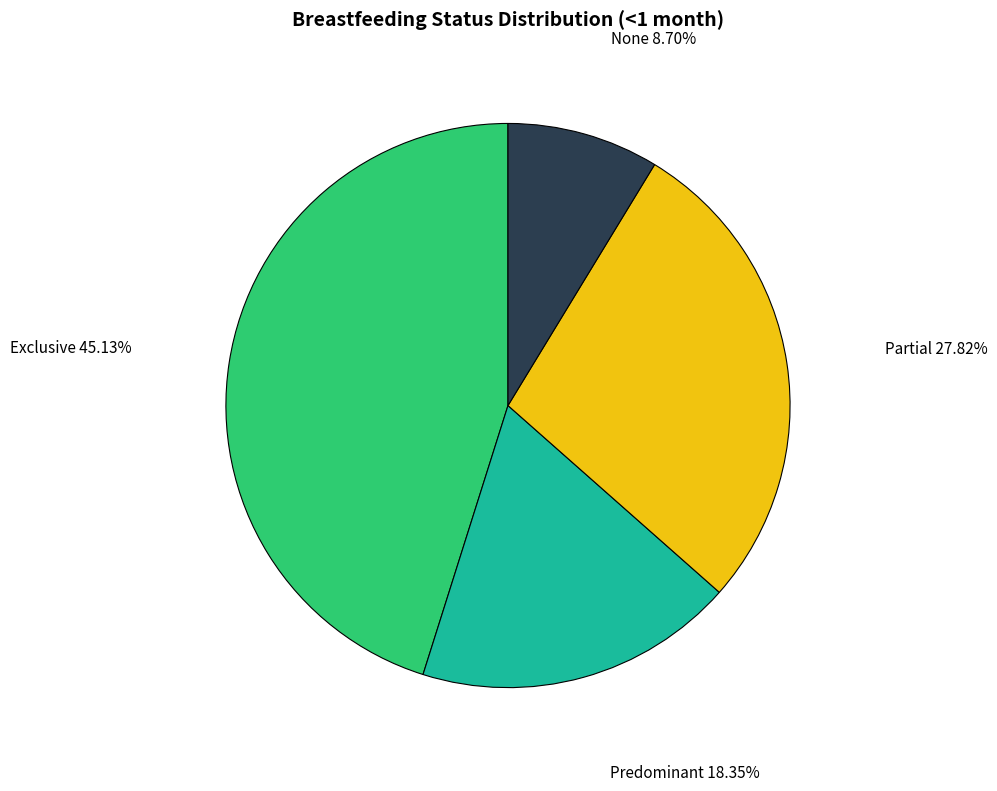

The Partial slice represents 28% of the pie. True or false?

True